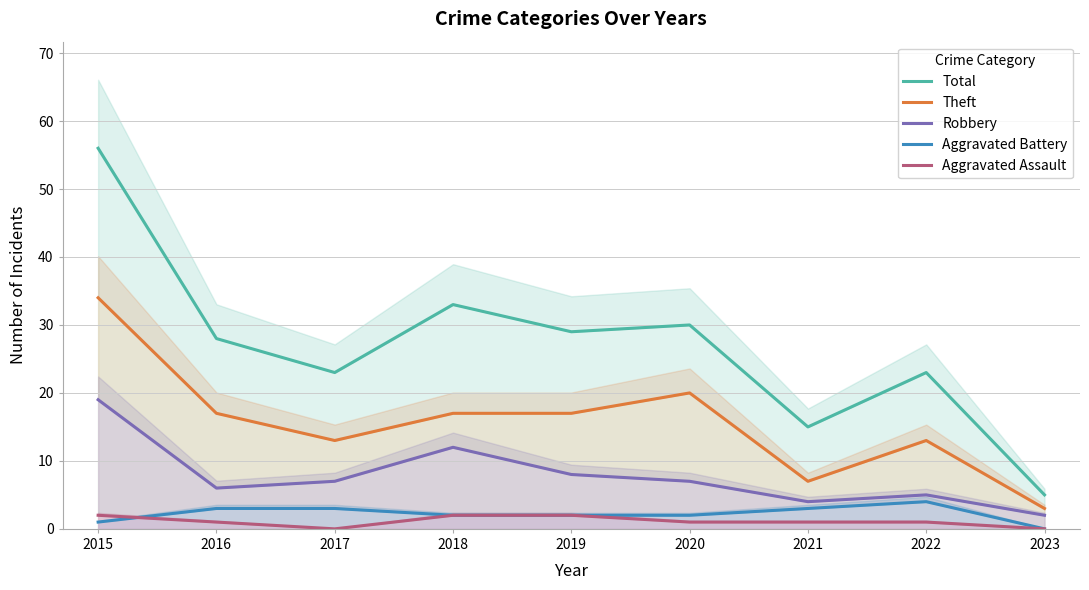

Which category has the lowest value in the Theft series?

2023